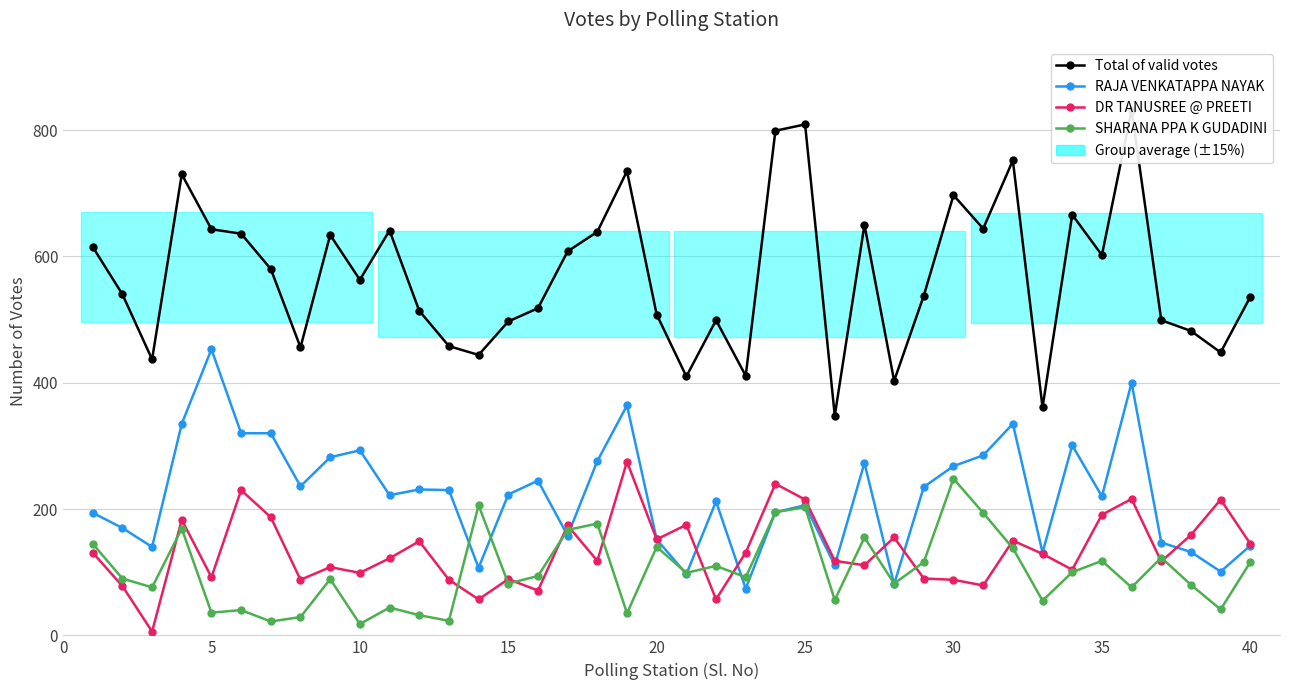

What is the sum of all RAJA VENKATAPPA NAYAK values?

8897